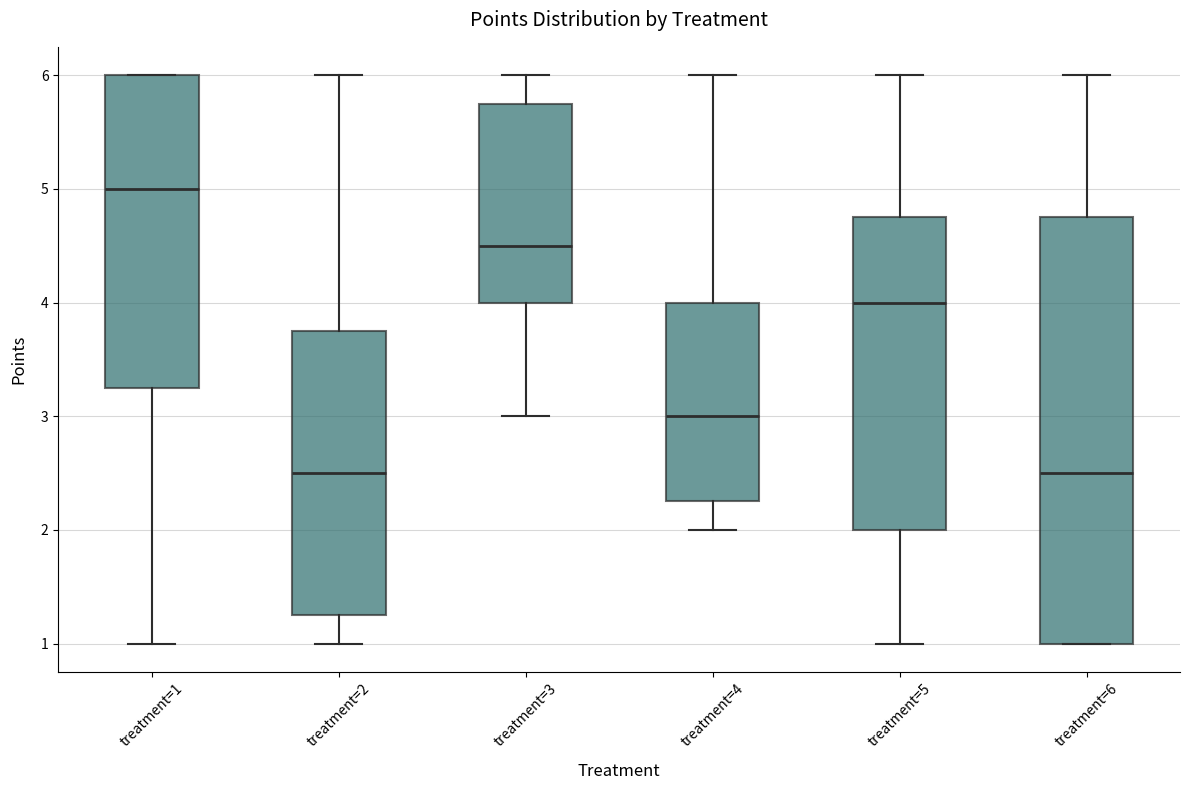

Which box has the highest median line?

treatment=1